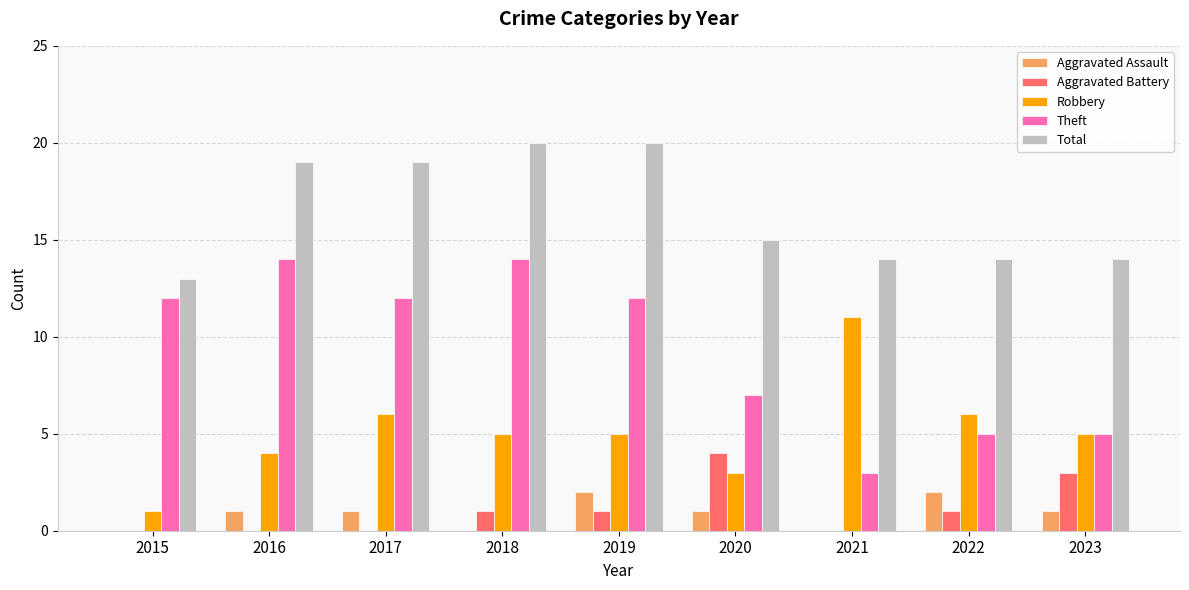

What is the spread (max minus min) of values at 2023?

13